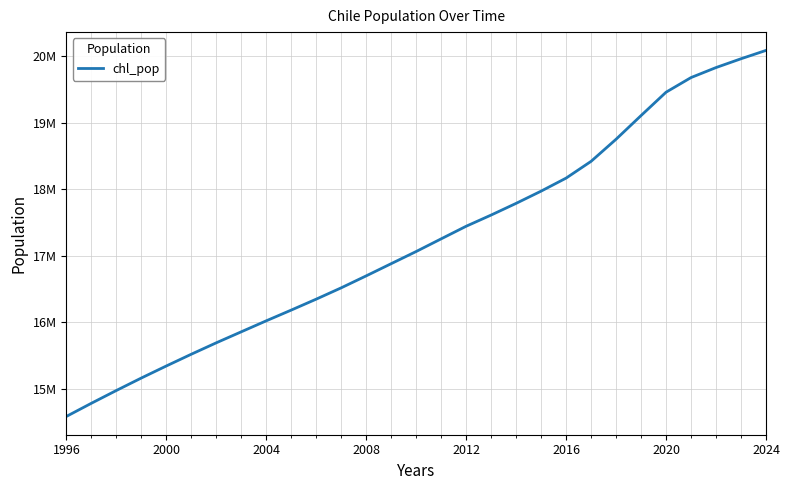

Does the chart display data point markers on the line(s)?

No